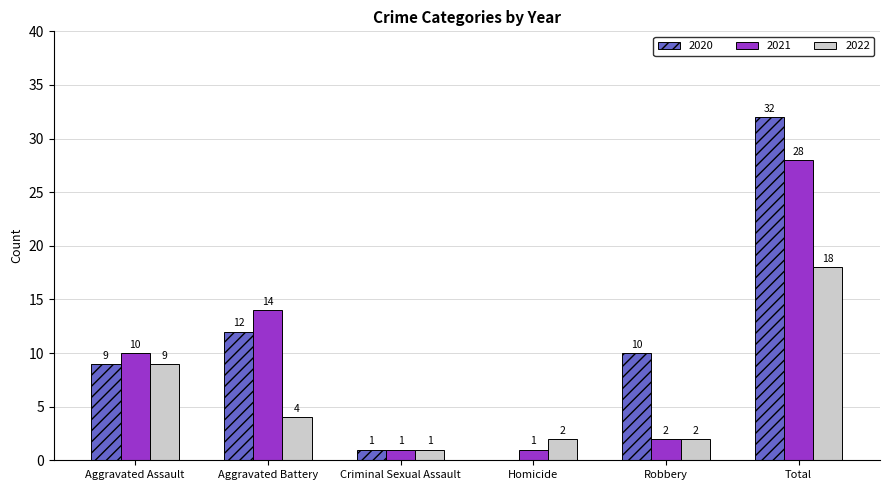

How many categories are shown in the chart?

6